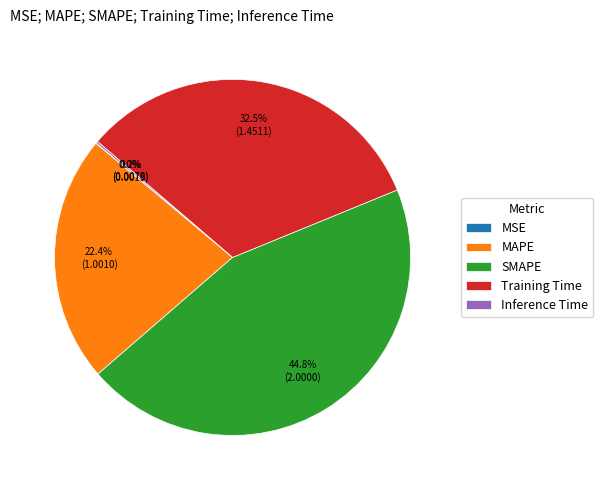

Between Training Time and SMAPE, which is larger?

SMAPE